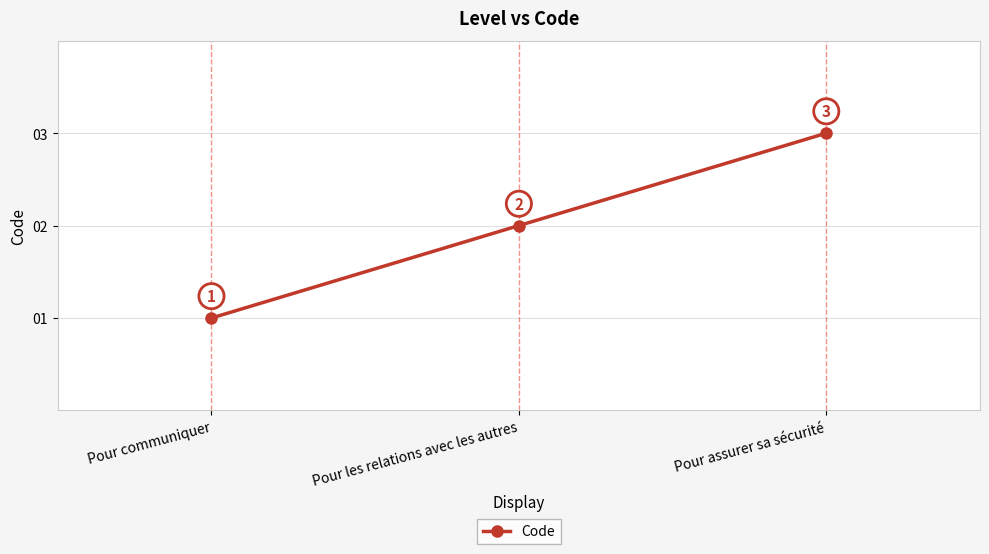

Is it true that the value at Pour communiquer is 1?

True